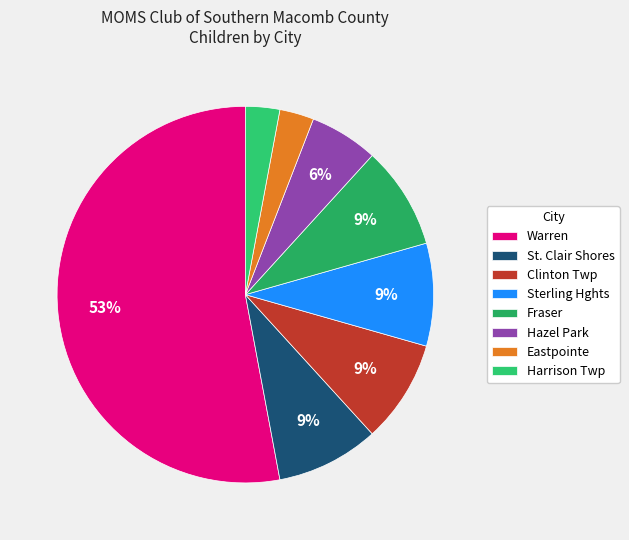

Which slice represents more than half of the pie?

Warren